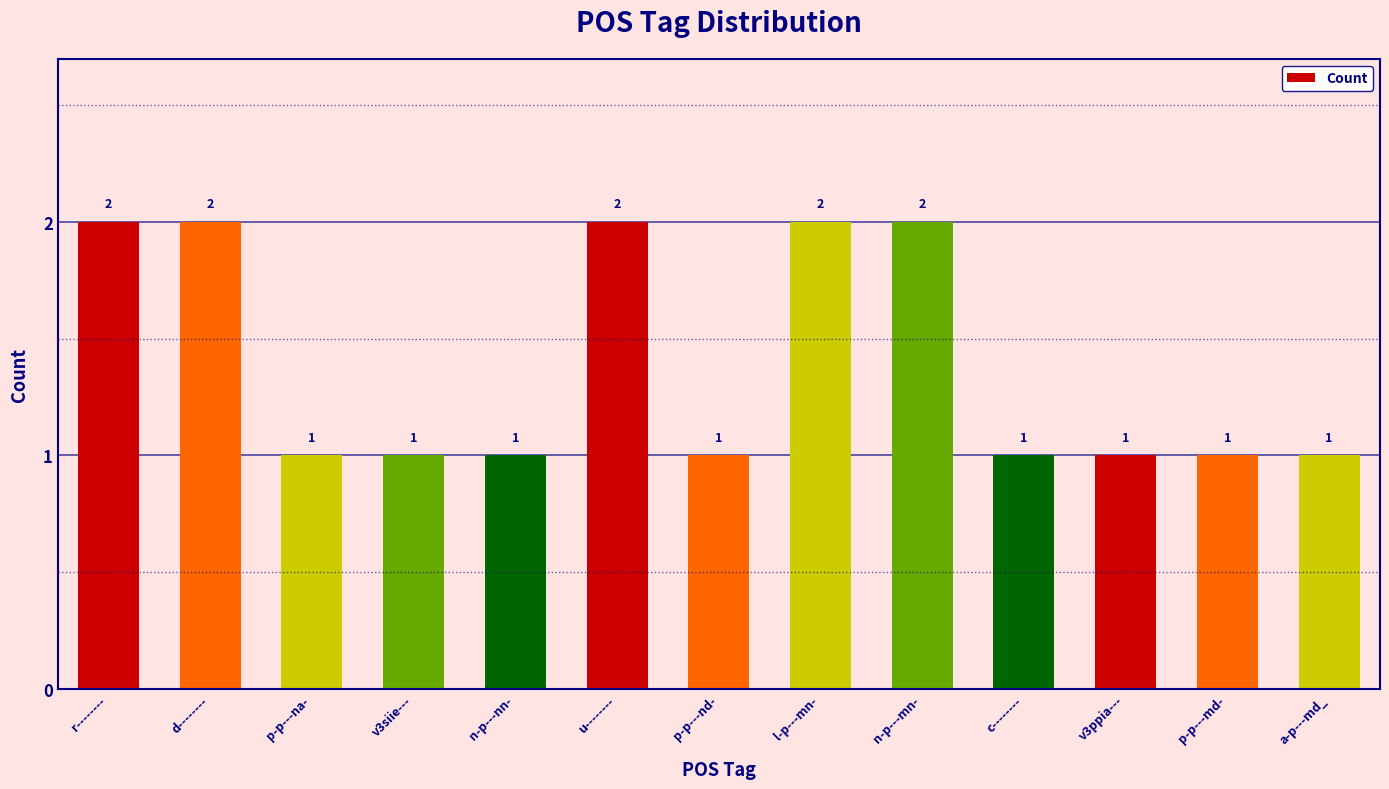

What is the difference between the maximum and second lowest values?

1